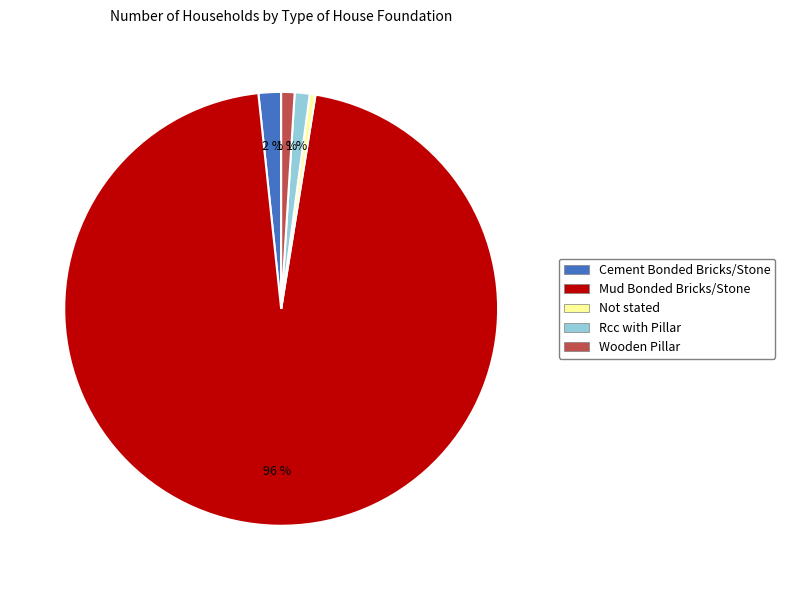

Which slice is the largest?

Mud Bonded Bricks/Stone